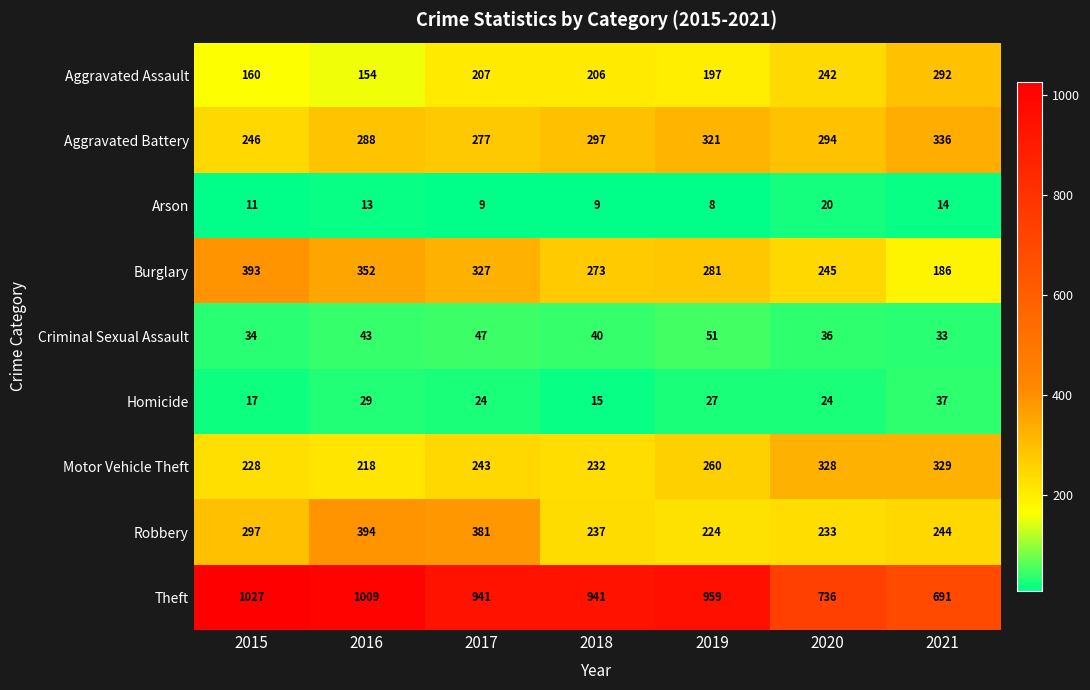

Where does the Robbery series first go above 244?

2015